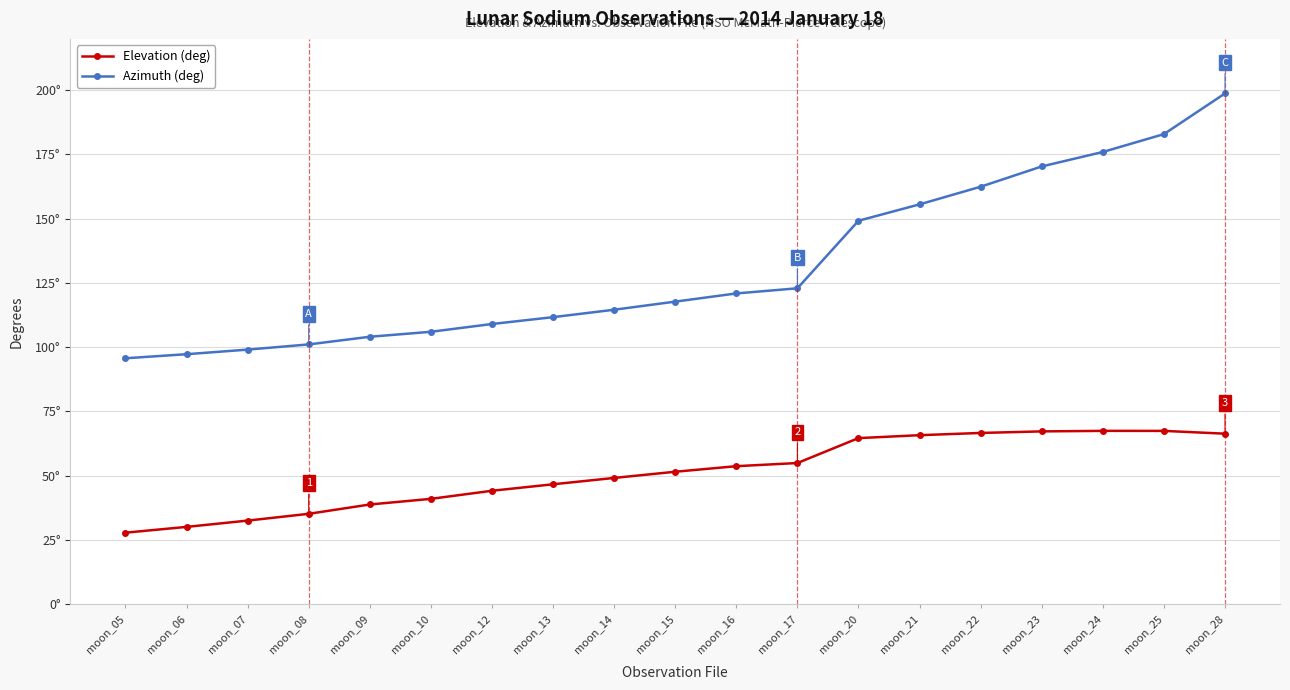

Does the chart display data point markers on the line(s)?

Yes